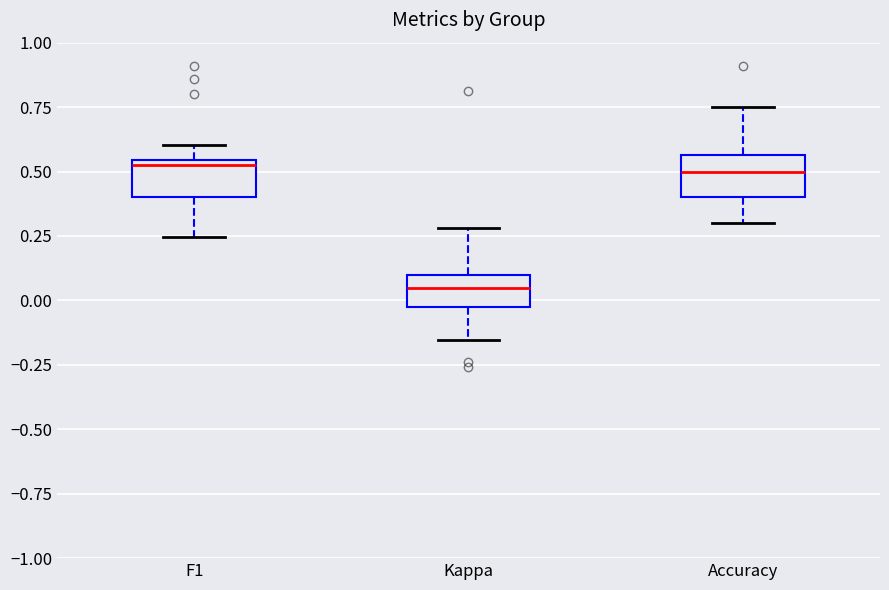

Which box's median line is the lowest?

Kappa